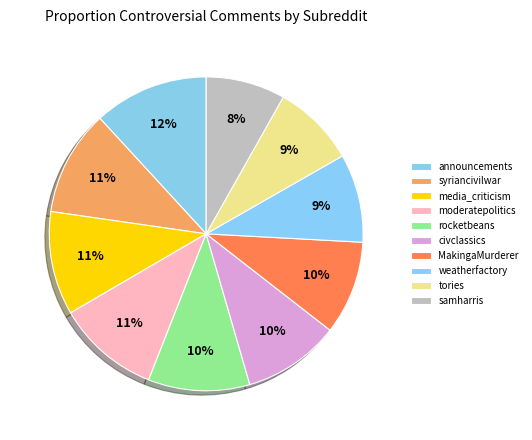

Rank the categories by value from highest to lowest.

announcements, syriancivilwar, media_criticism, moderatepolitics, rocketbeans, civclassics, MakingaMurderer, weatherfactory, tories, samharris